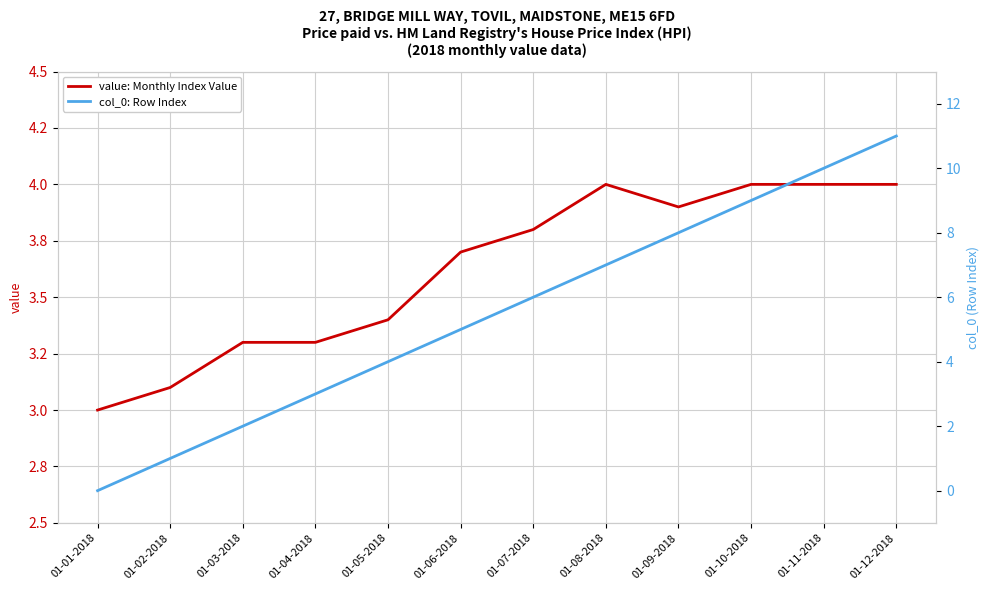

At which category does value: Monthly Index Value reach its first local valley?

01-09-2018